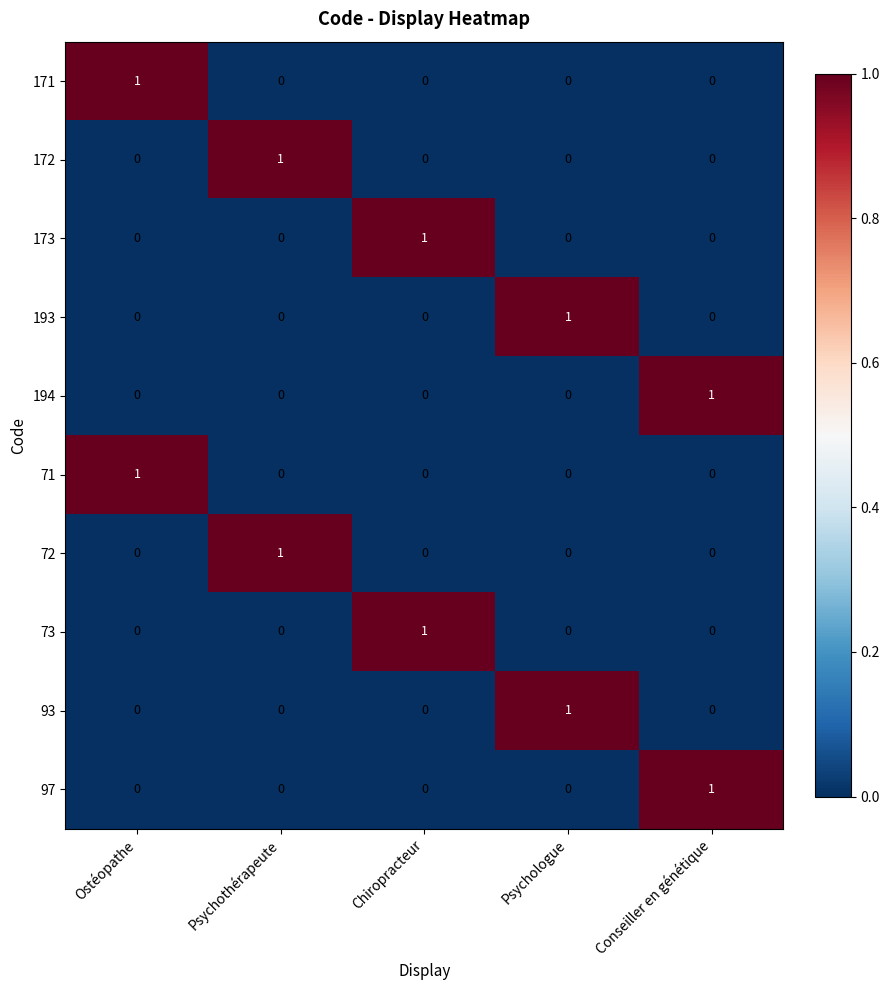

How many 172 values are between 0 and 1?

5